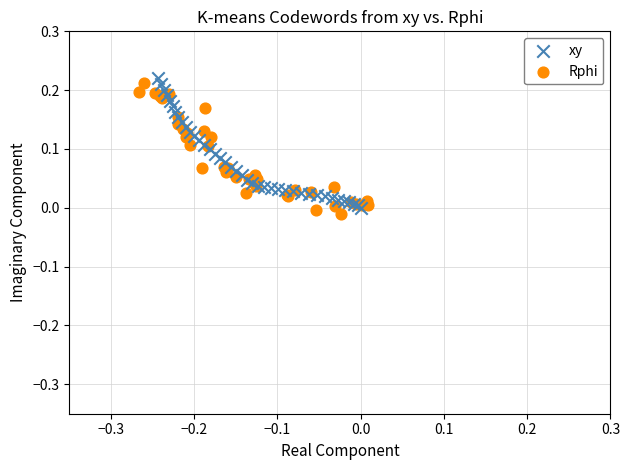

Which series reaches the minimum Y coordinate?

Rphi